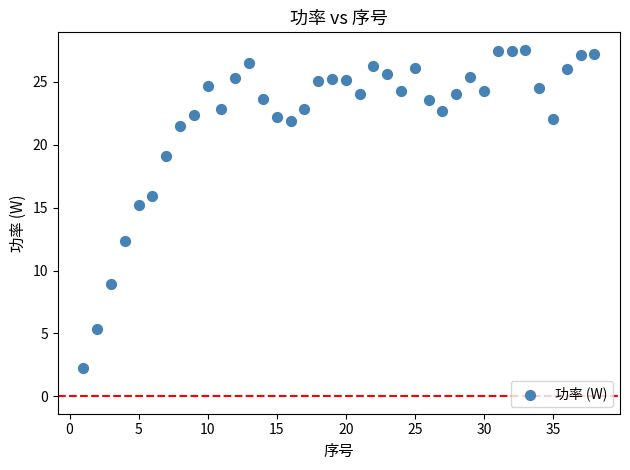

What Y value in the scatter plot is closest to 14?

15.2